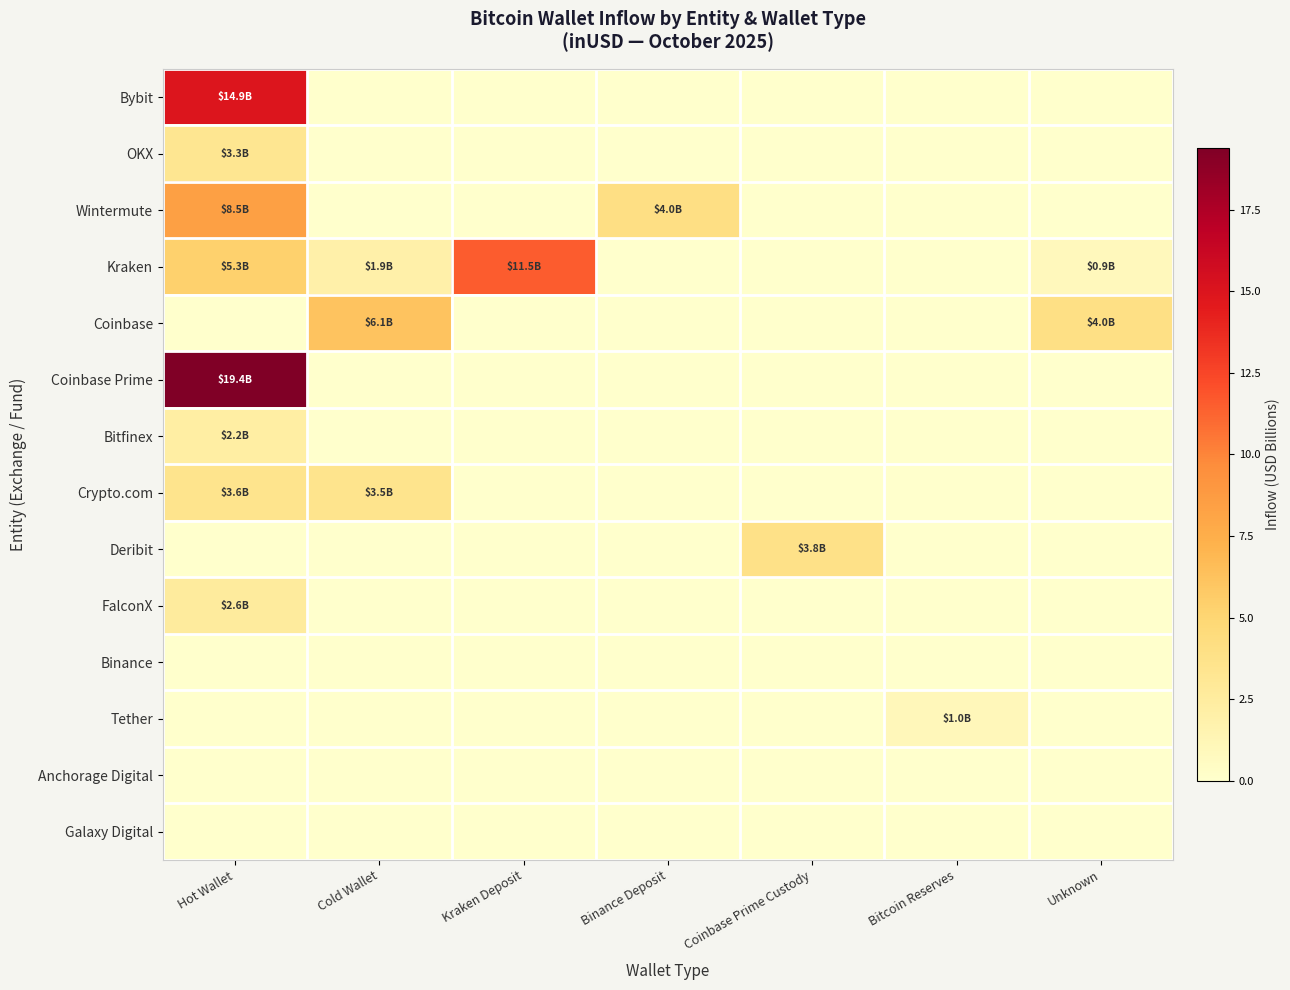

Reading left to right, extract all data points from this chart.

Bybit: Hot Wallet=14.9	Cold Wallet=0.0	Kraken Deposit=0.0	Binance Deposit=0.0	Coinbase Prime Custody=0.0	Bitcoin Reserves=0.0	Unknown=0.0
OKX: Hot Wallet=3.3	Cold Wallet=0.0	Kraken Deposit=0.0	Binance Deposit=0.0	Coinbase Prime Custody=0.0	Bitcoin Reserves=0.0	Unknown=0.0
Wintermute: Hot Wallet=8.5	Cold Wallet=0.0	Kraken Deposit=0.0	Binance Deposit=4.0	Coinbase Prime Custody=0.0	Bitcoin Reserves=0.0	Unknown=0.0
Kraken: Hot Wallet=5.3	Cold Wallet=1.9	Kraken Deposit=11.5	Binance Deposit=0.0	Coinbase Prime Custody=0.0	Bitcoin Reserves=0.0	Unknown=0.9
Coinbase: Hot Wallet=0.0	Cold Wallet=6.1	Kraken Deposit=0.0	Binance Deposit=0.0	Coinbase Prime Custody=0.0	Bitcoin Reserves=0.0	Unknown=4.0
Coinbase Prime: Hot Wallet=19.4	Cold Wallet=0.0	Kraken Deposit=0.0	Binance Deposit=0.0	Coinbase Prime Custody=0.0	Bitcoin Reserves=0.0	Unknown=0.0
Bitfinex: Hot Wallet=2.2	Cold Wallet=0.0	Kraken Deposit=0.0	Binance Deposit=0.0	Coinbase Prime Custody=0.0	Bitcoin Reserves=0.0	Unknown=0.0
Crypto.com: Hot Wallet=3.6	Cold Wallet=3.5	Kraken Deposit=0.0	Binance Deposit=0.0	Coinbase Prime Custody=0.0	Bitcoin Reserves=0.0	Unknown=0.0
Deribit: Hot Wallet=0.0	Cold Wallet=0.0	Kraken Deposit=0.0	Binance Deposit=0.0	Coinbase Prime Custody=3.8	Bitcoin Reserves=0.0	Unknown=0.0
FalconX: Hot Wallet=2.6	Cold Wallet=0.0	Kraken Deposit=0.0	Binance Deposit=0.0	Coinbase Prime Custody=0.0	Bitcoin Reserves=0.0	Unknown=0.0
Binance: Hot Wallet=0.0	Cold Wallet=0.0	Kraken Deposit=0.0	Binance Deposit=0.0	Coinbase Prime Custody=0.0	Bitcoin Reserves=0.0	Unknown=0.0
Tether: Hot Wallet=0.0	Cold Wallet=0.0	Kraken Deposit=0.0	Binance Deposit=0.0	Coinbase Prime Custody=0.0	Bitcoin Reserves=1.0	Unknown=0.0
Anchorage Digital: Hot Wallet=0.0	Cold Wallet=0.0	Kraken Deposit=0.0	Binance Deposit=0.0	Coinbase Prime Custody=0.0	Bitcoin Reserves=0.0	Unknown=0.0
Galaxy Digital: Hot Wallet=0.0	Cold Wallet=0.0	Kraken Deposit=0.0	Binance Deposit=0.0	Coinbase Prime Custody=0.0	Bitcoin Reserves=0.0	Unknown=0.0